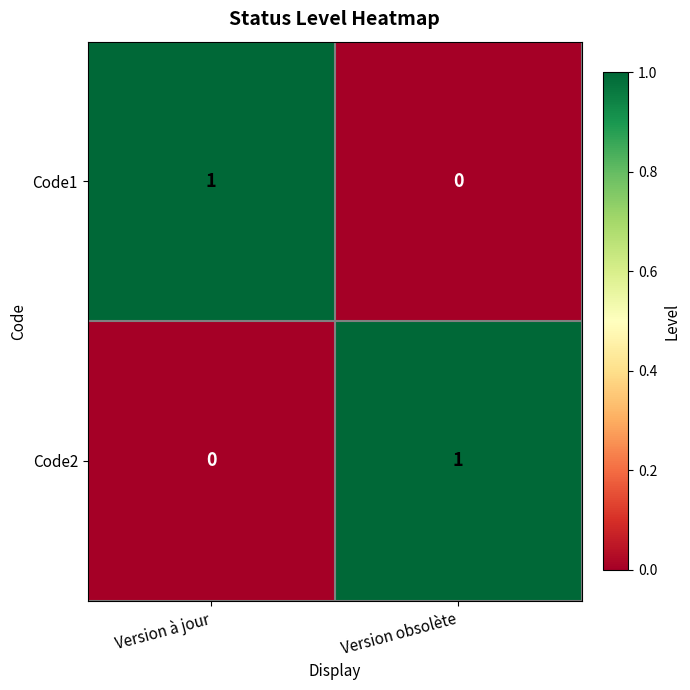

At which label is Code2 closest to 0?

Version à jour